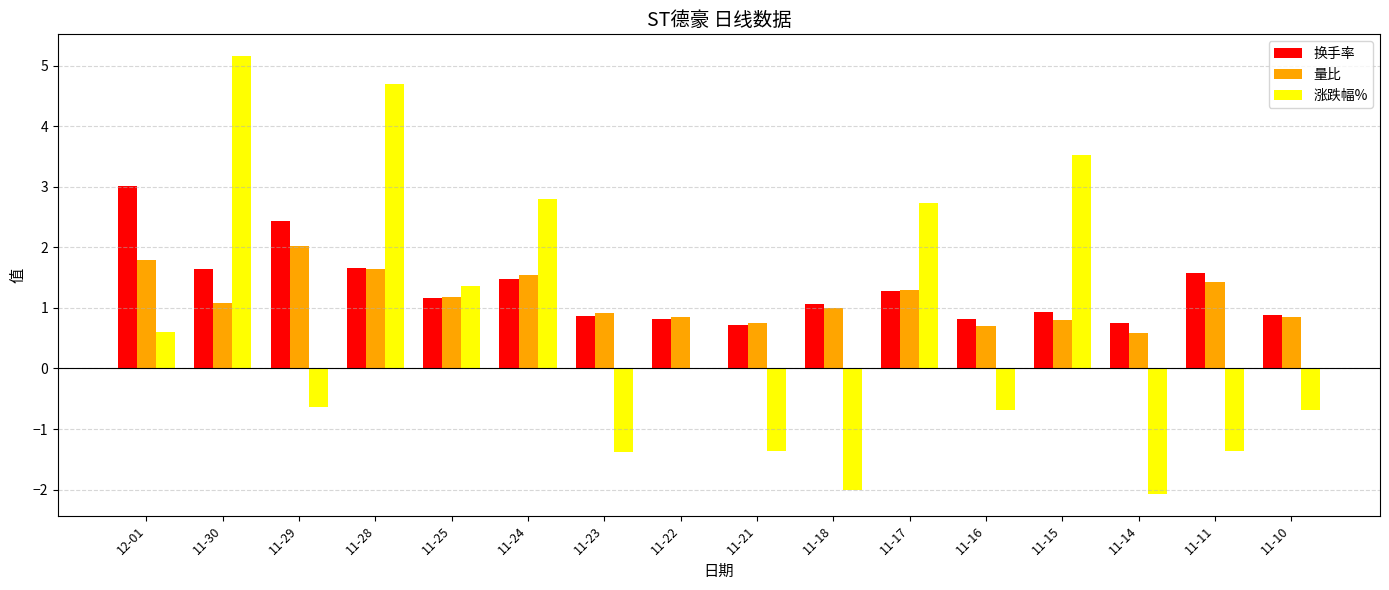

What is the total value across all series at 11-29?

3.8